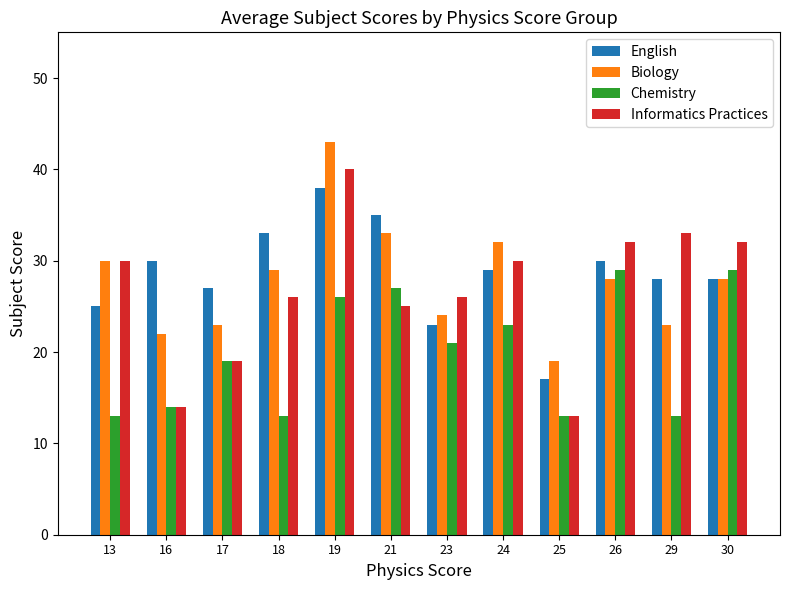

What is the highest value of the Biology series?

43